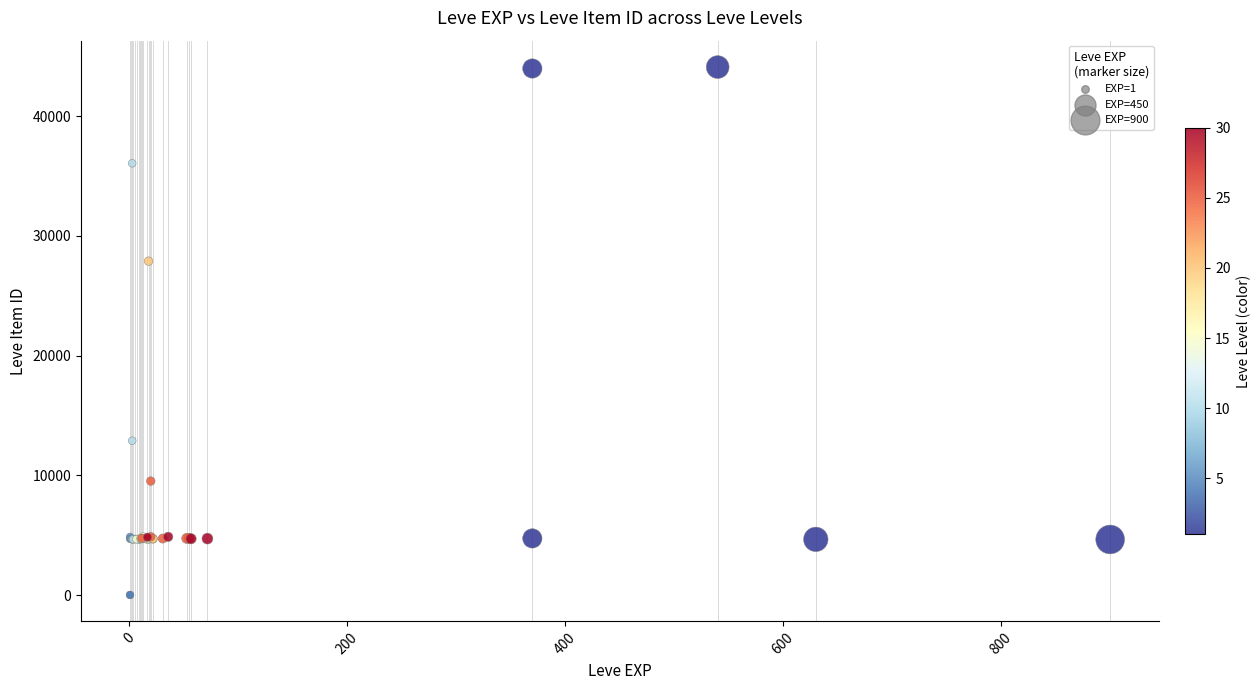

What Y value in the scatter plot is closest to 22048?

27884